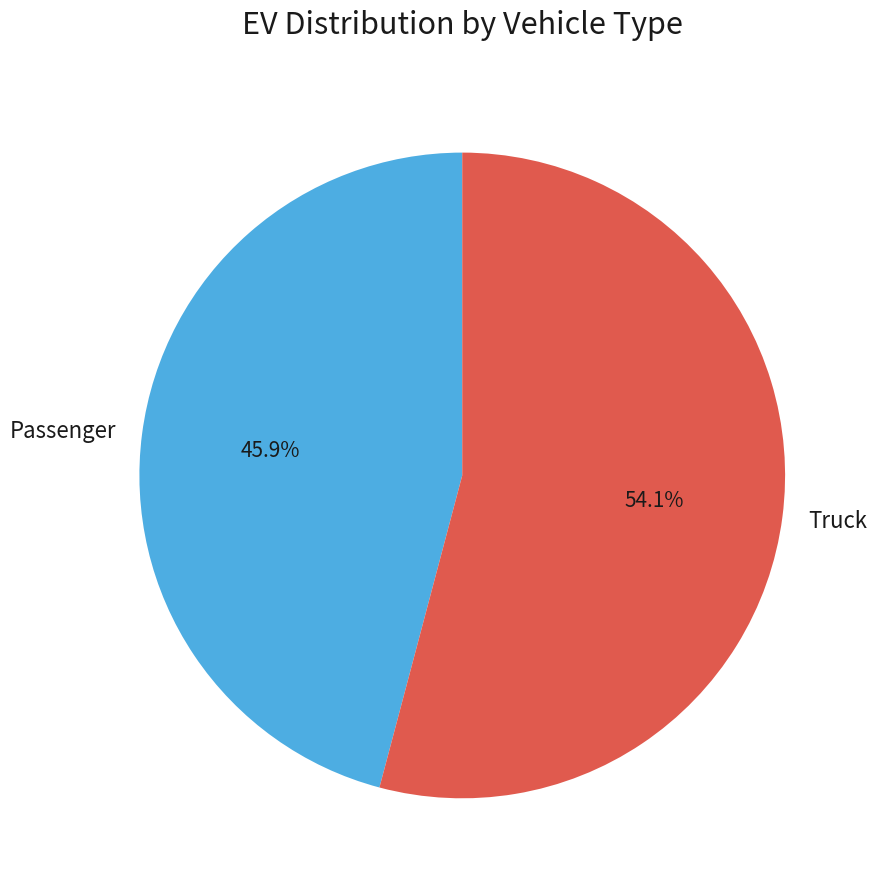

How many slices are in this pie chart?

2